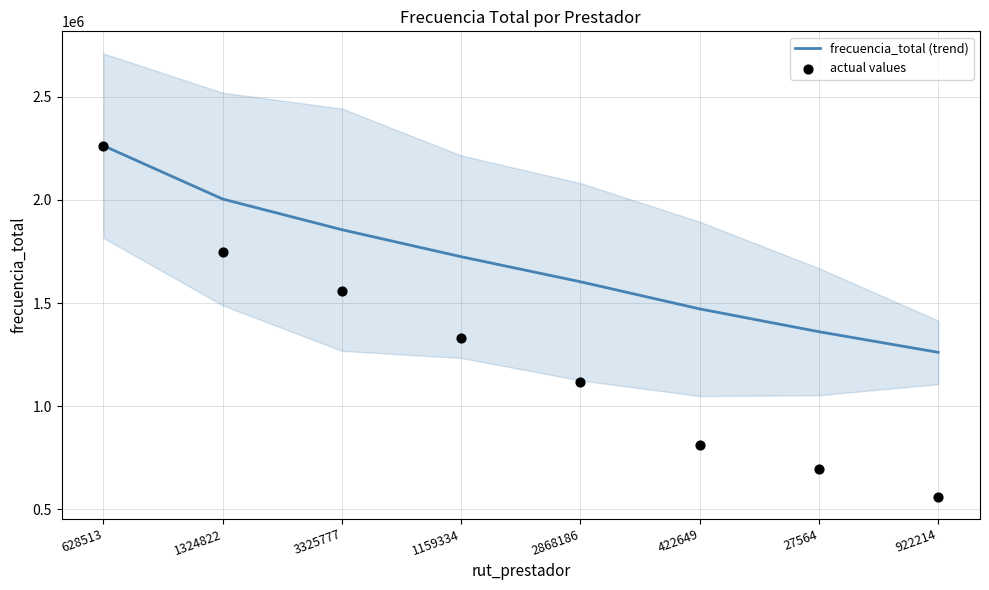

What is the total value across all series at 922214?

1822972.1